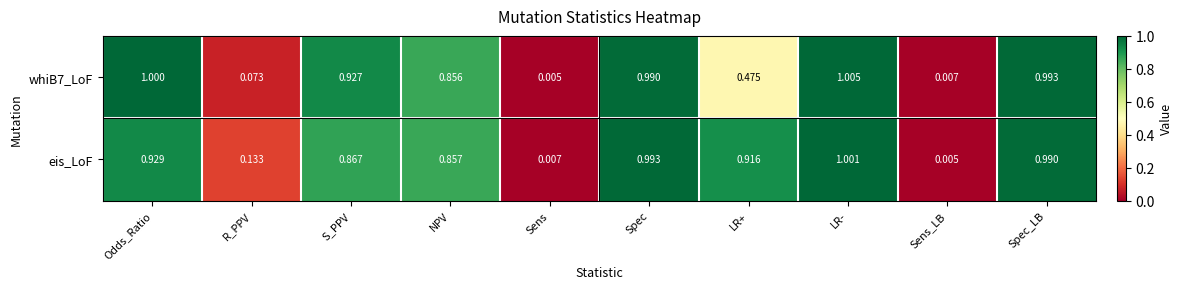

Where is eis_LoF nearest to the value 0?

Sens_LB